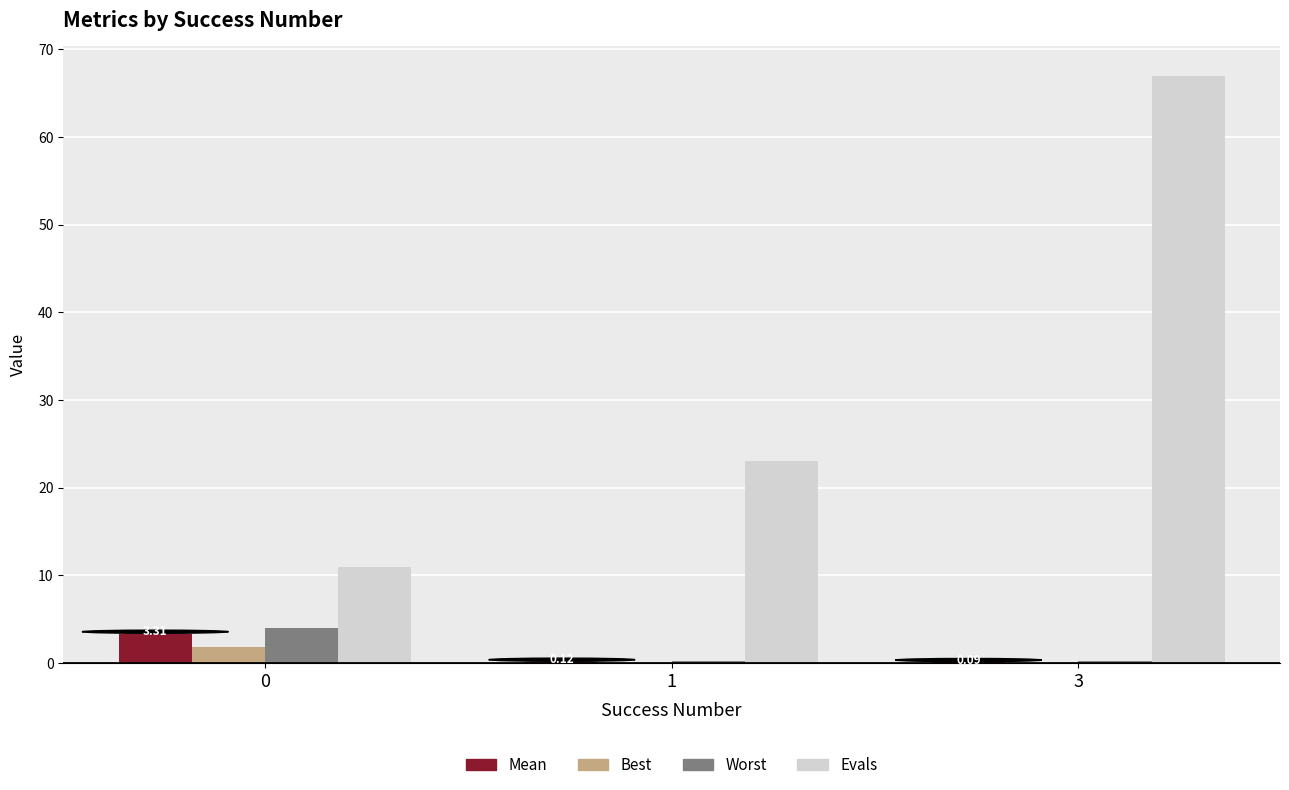

Which series has the largest total across all categories?

Evals